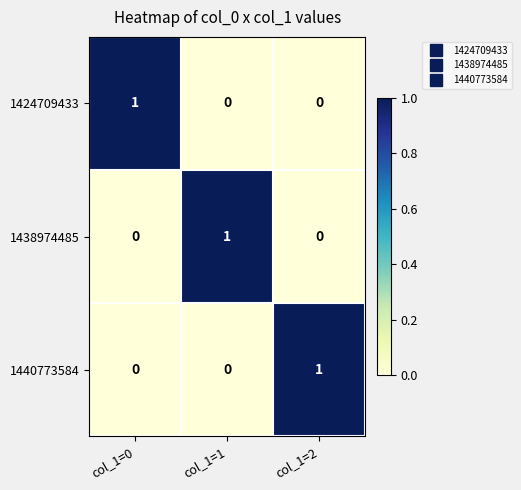

How many 1424709433 values are between 0 and 1?

3